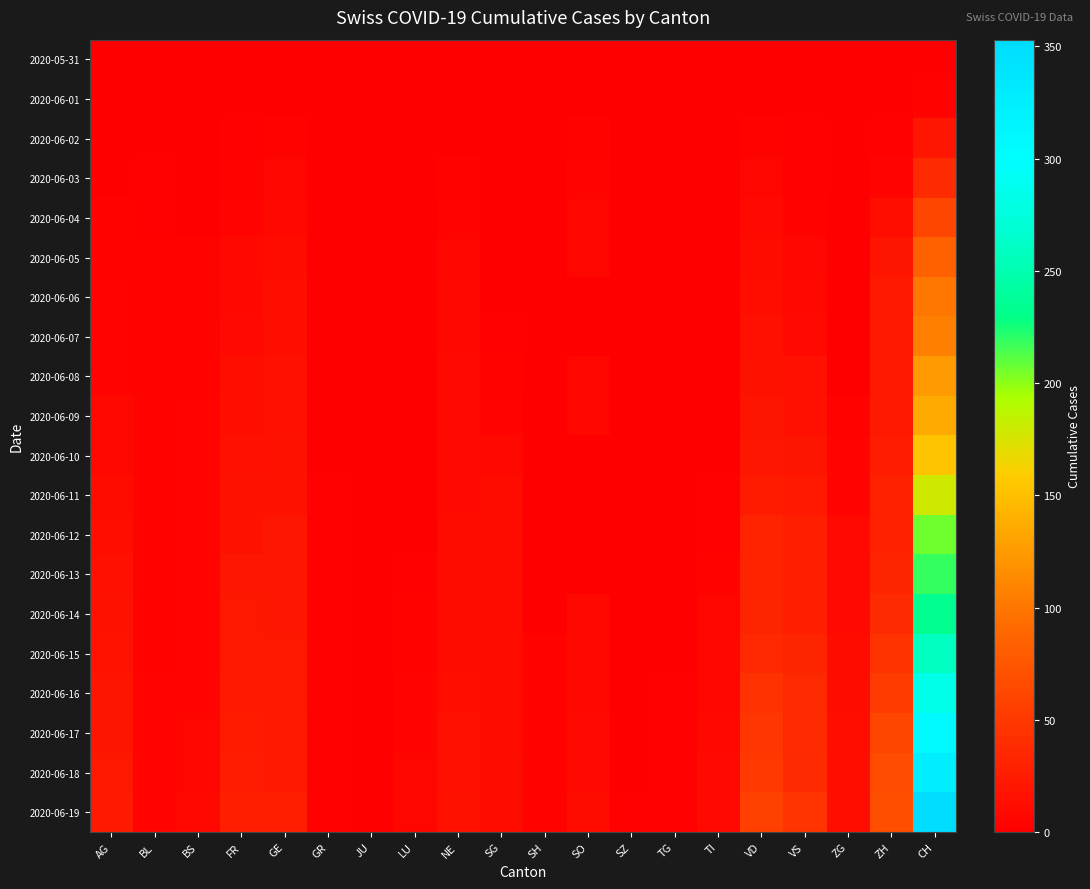

Which category has the highest value across all series?

CH